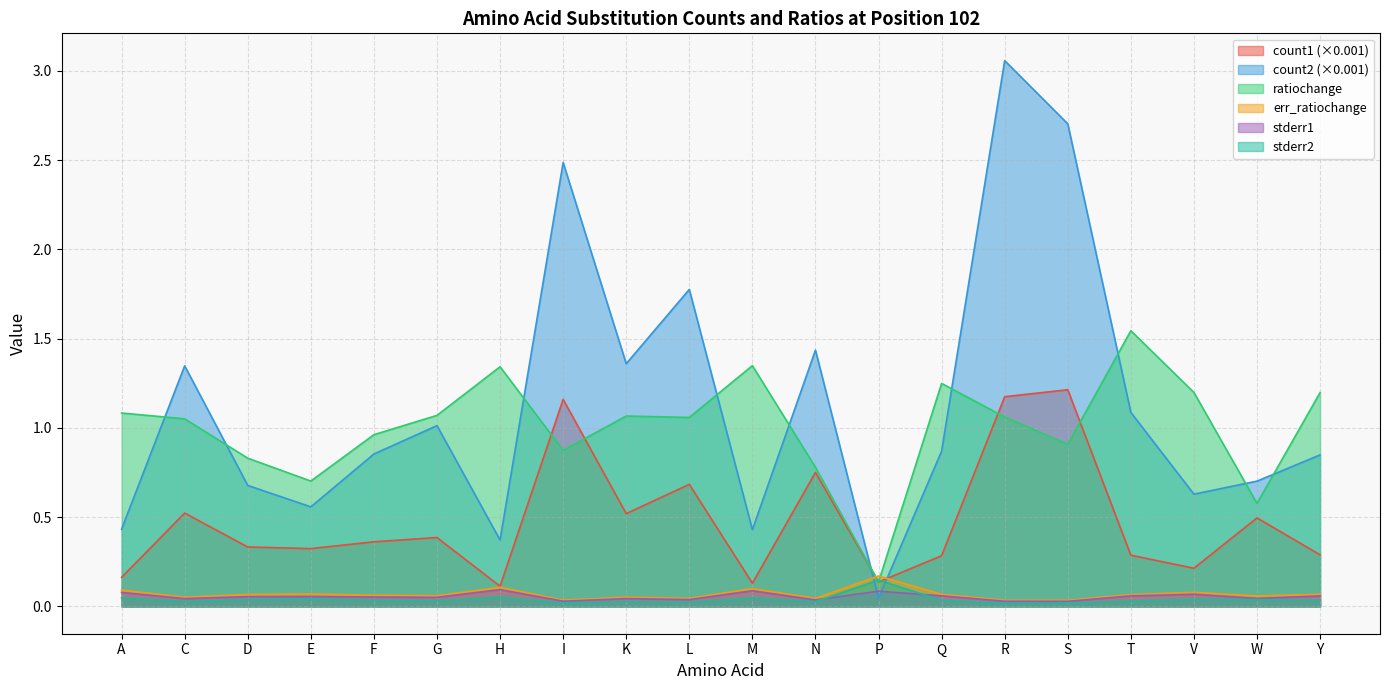

What is the sum of the count2 values at T and H?

1.5